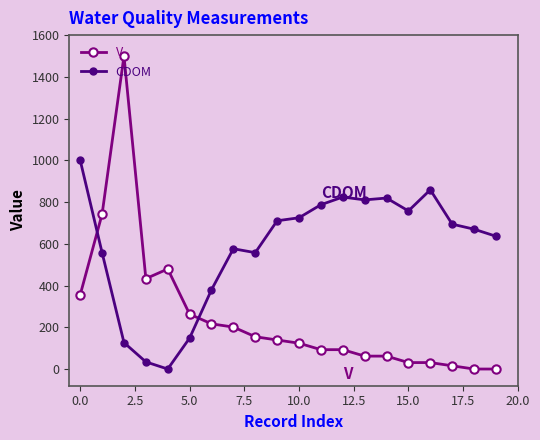

True or false: V and CDOM intersect in this chart.

True